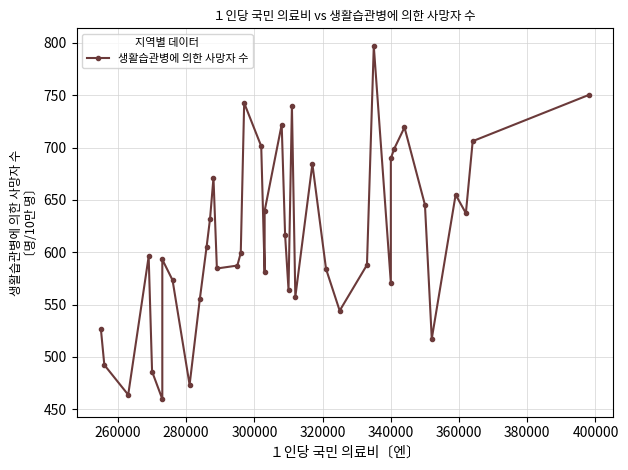

True or false: the data has more than 1 interior local peaks.

True